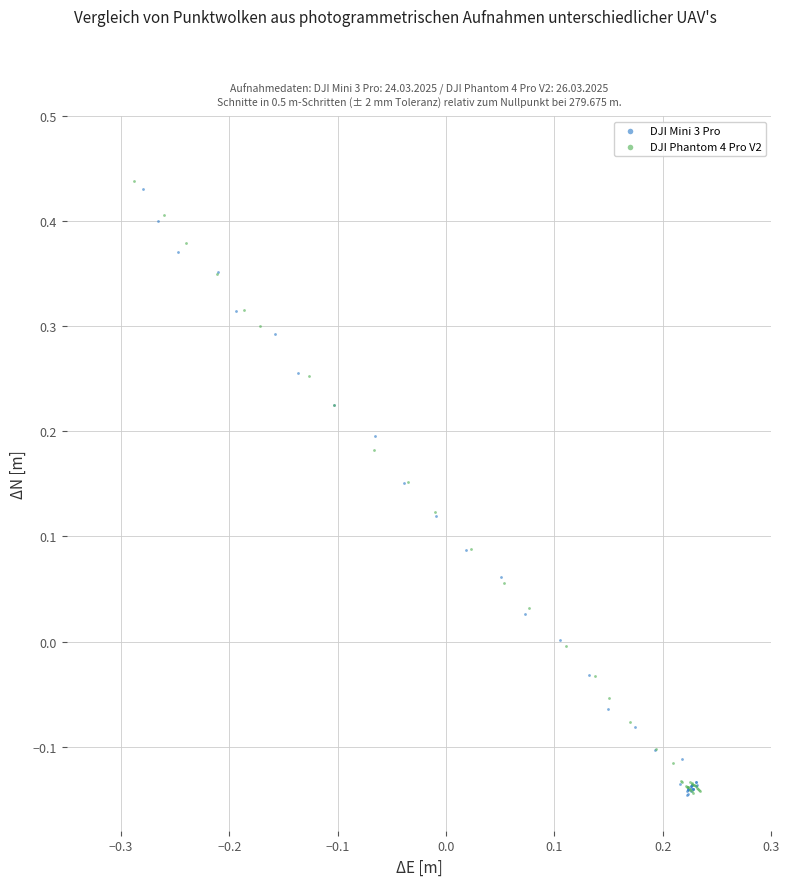

Which series has the largest Y range (max minus min)?

DJI Phantom 4 Pro V2